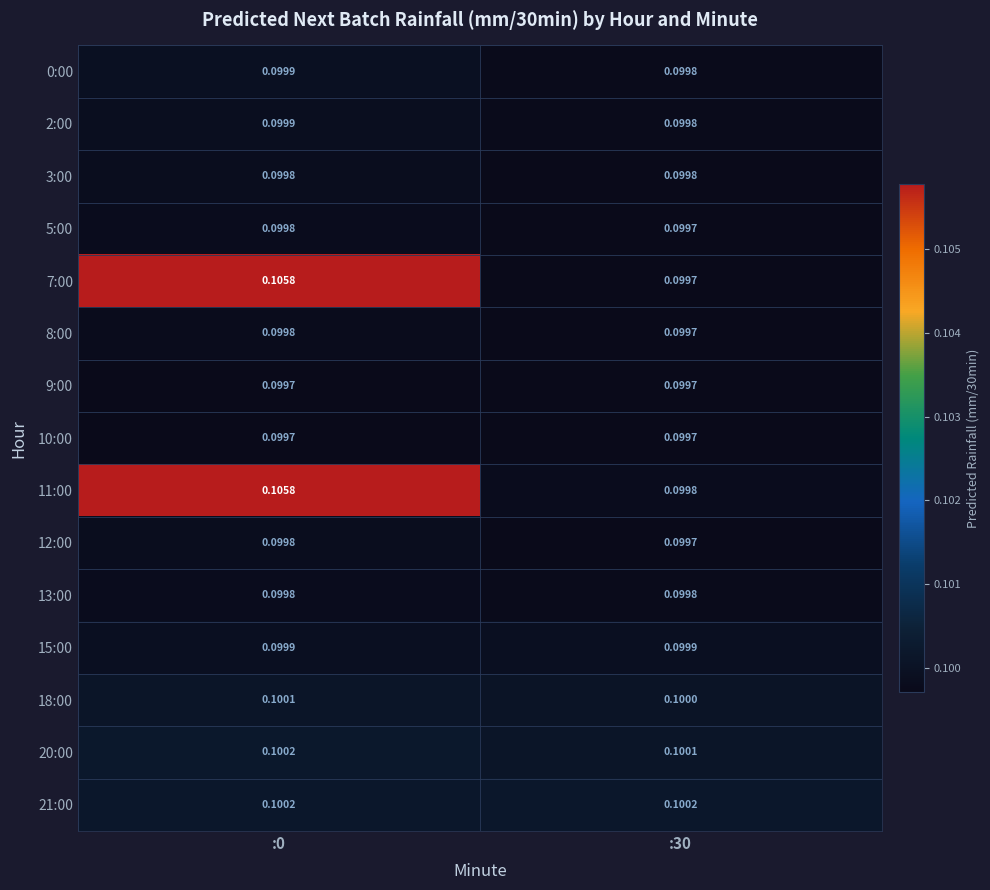

Is the value of 0:00 at :0 greater than the value of 20:00 at :0?

No